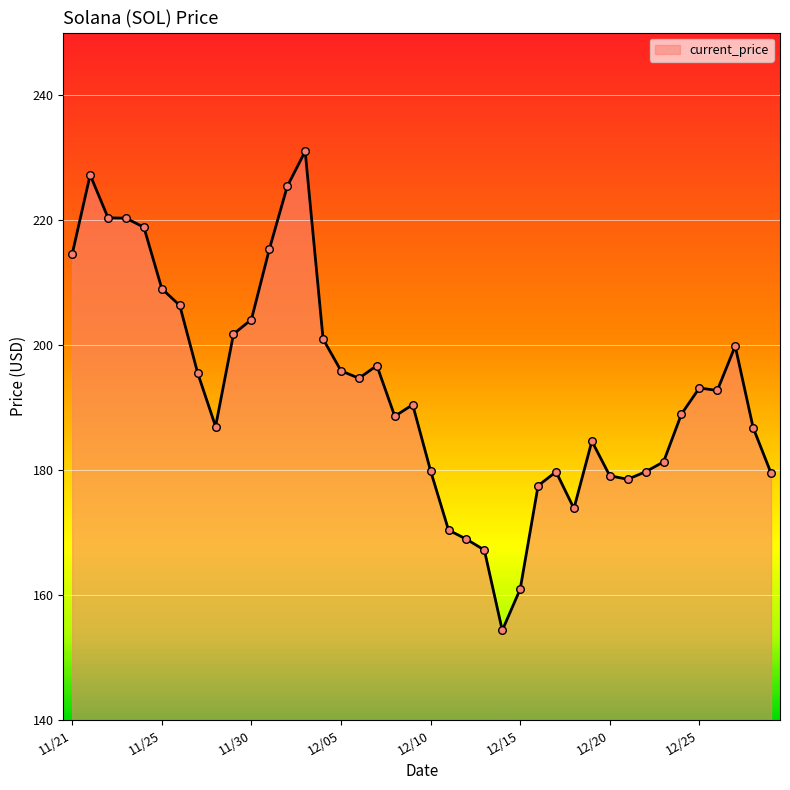

What is the greatest value displayed?

231.0